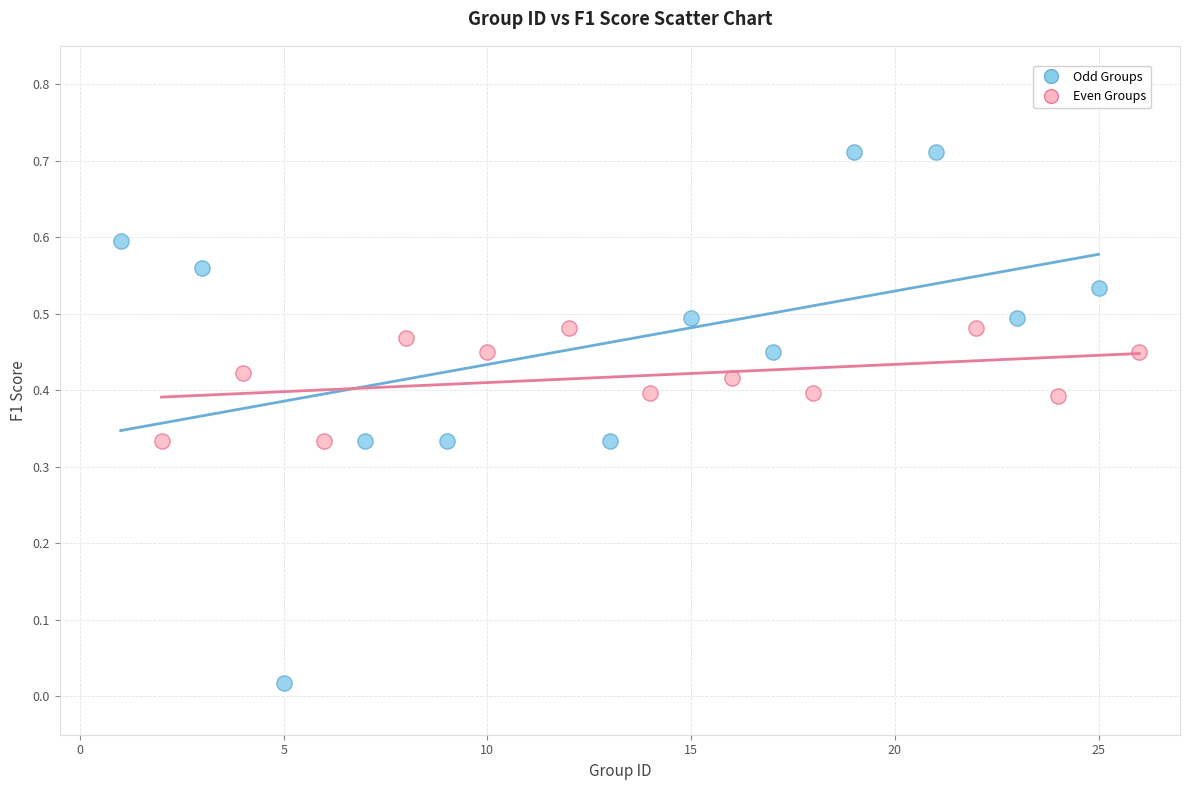

Which series has the widest spread of Y values?

Odd Groups